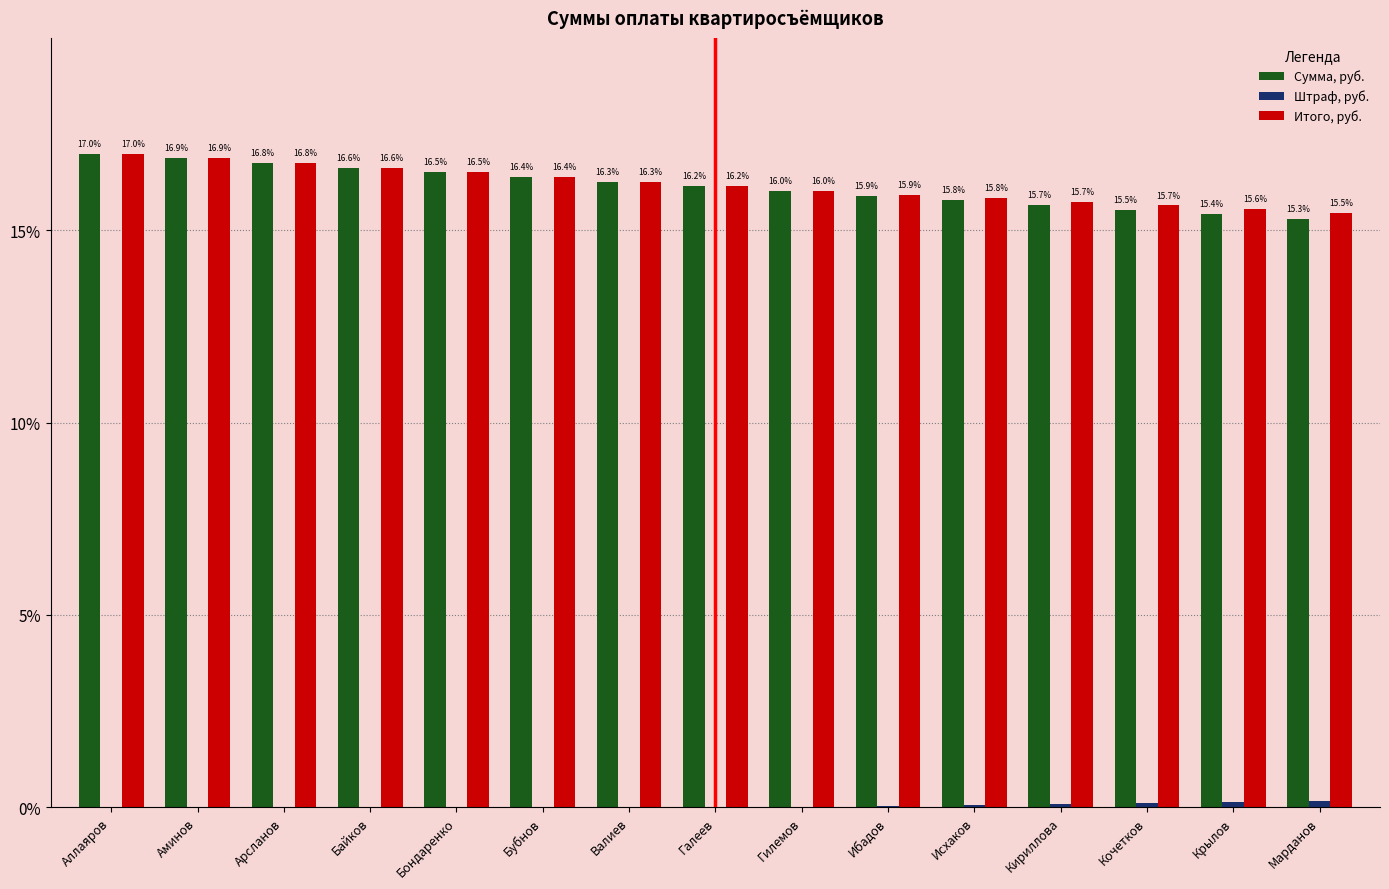

The value of Сумма, руб. at Кочетков is 23.3. True or false?

False